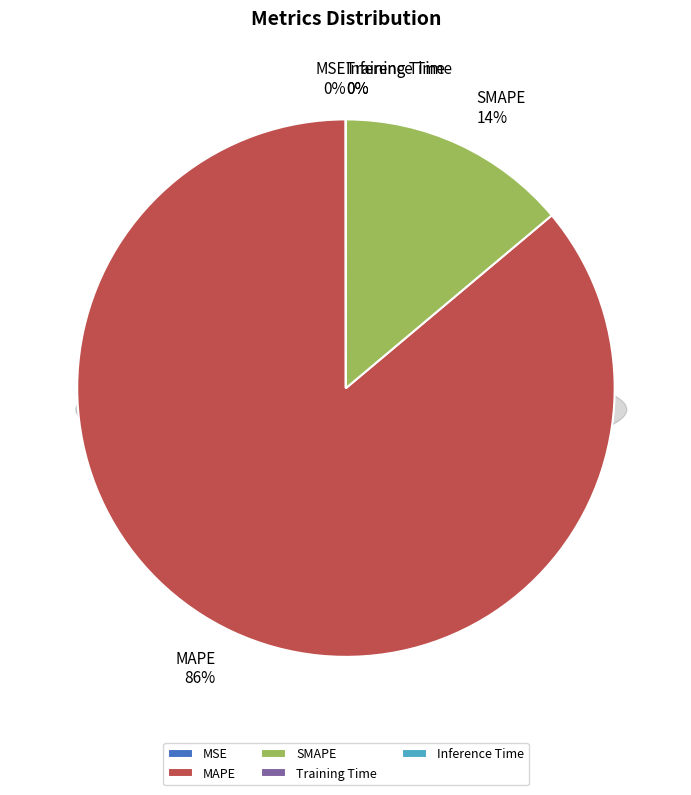

Is MAPE the majority of the pie?

Yes